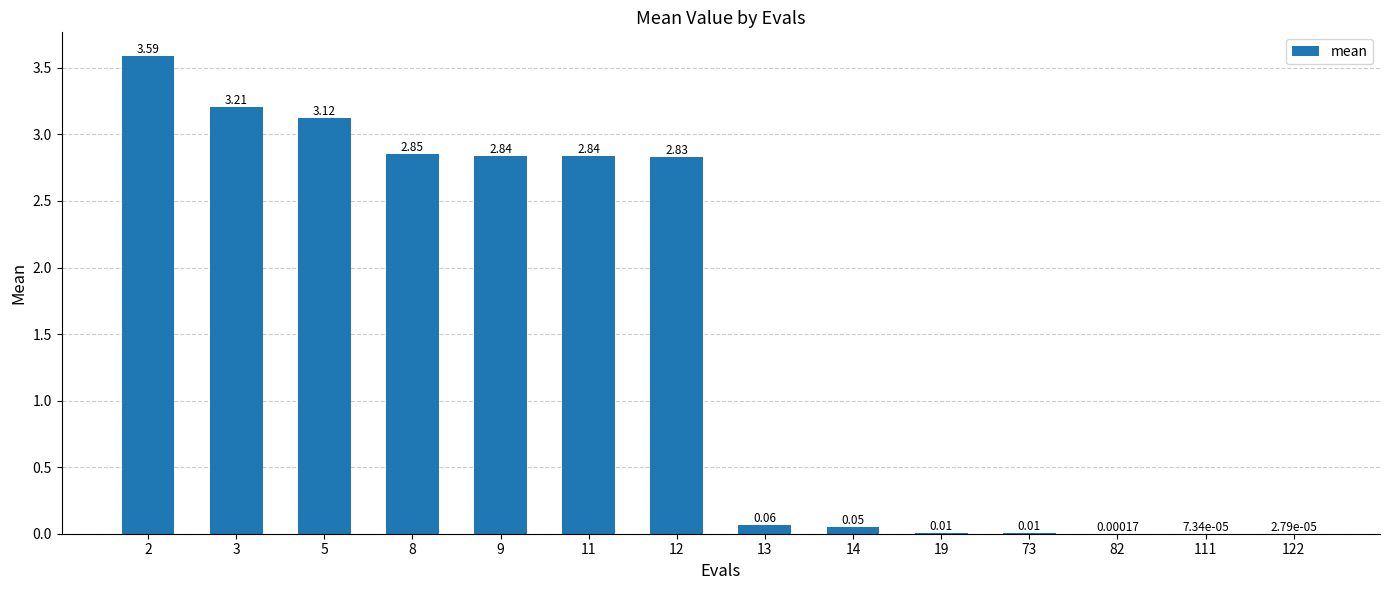

What is the sum of the values at 11 and 13?

2.9